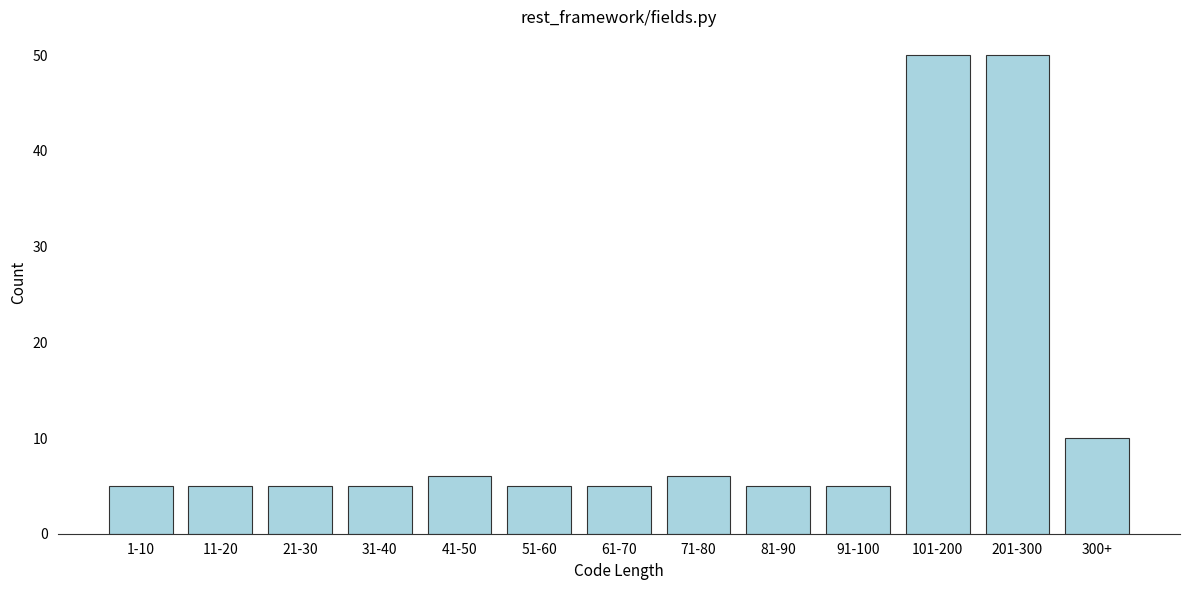

Reading left to right, transcribe all the data shown in this chart.

5	5	5	5	6	5	5	6	5	5	50	50	10